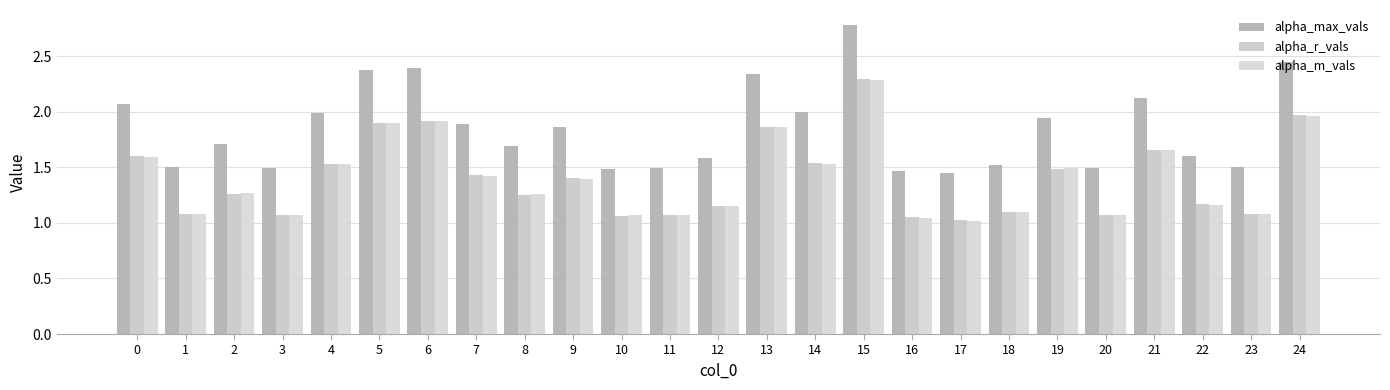

Reading left to right, list all the values displayed in this chart.

alpha_max_vals: 2.1	1.5	1.7	1.5	2.0	2.4	2.4	1.9	1.7	1.9	1.5	1.5	1.6	2.3	2.0	2.8	1.5	1.4	1.5	1.9	1.5	2.1	1.6	1.5	2.4
alpha_r_vals: 1.6	1.1	1.3	1.1	1.5	1.9	1.9	1.4	1.3	1.4	1.1	1.1	1.1	1.9	1.5	2.3	1.0	1.0	1.1	1.5	1.1	1.7	1.2	1.1	2.0
alpha_m_vals: 1.6	1.1	1.3	1.1	1.5	1.9	1.9	1.4	1.3	1.4	1.1	1.1	1.1	1.9	1.5	2.3	1.0	1.0	1.1	1.5	1.1	1.7	1.2	1.1	2.0